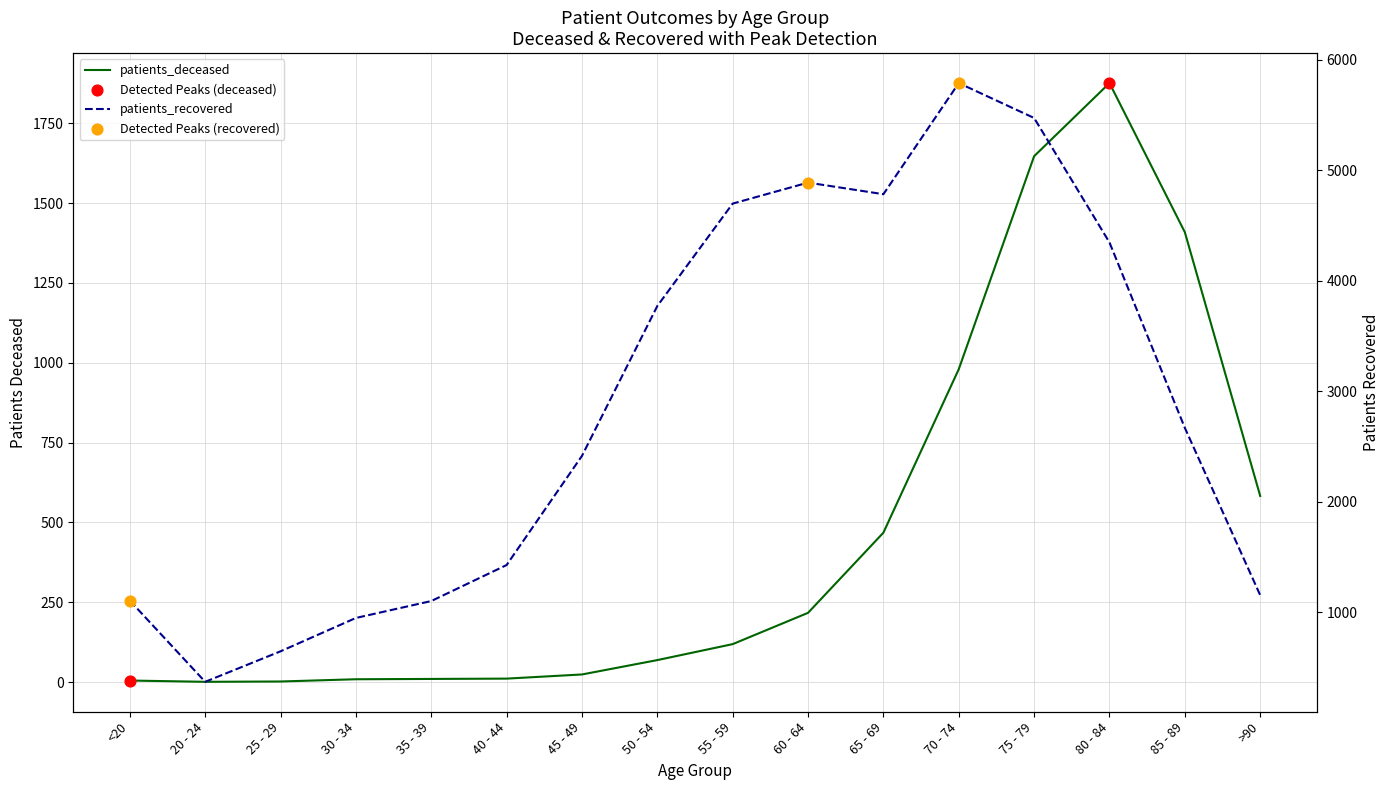

What are all the series names shown in the legend?

patients_deceased, patients_recovered